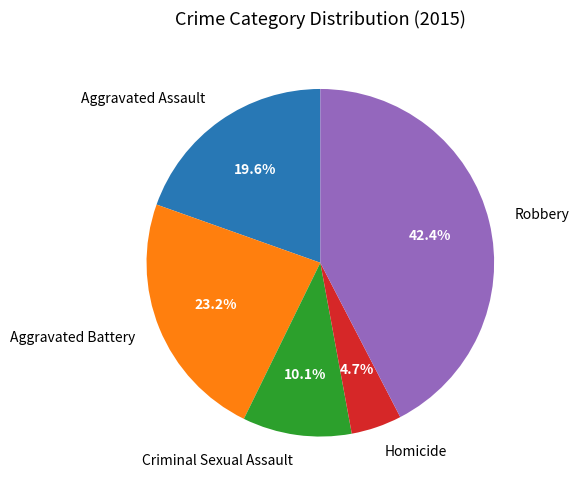

What percentage is the Aggravated Assault slice, to the nearest percent?

20%